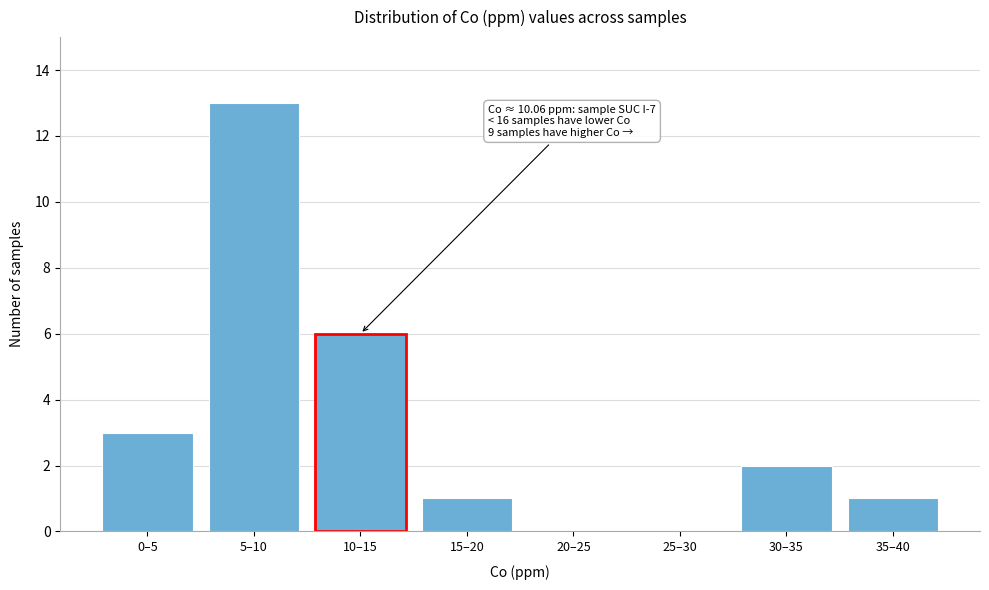

Reading right to left, what are all the values shown in this chart?

35–40=1	30–35=2	25–30=0	20–25=0	15–20=1	10–15=6	5–10=13	0–5=3